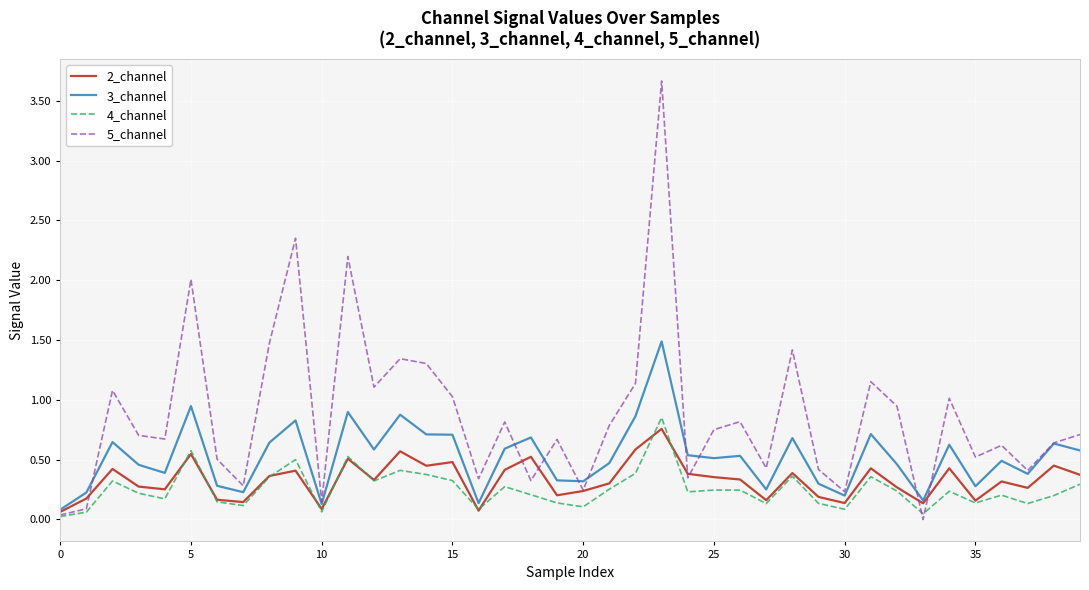

Which series has the largest total across all categories?

5_channel